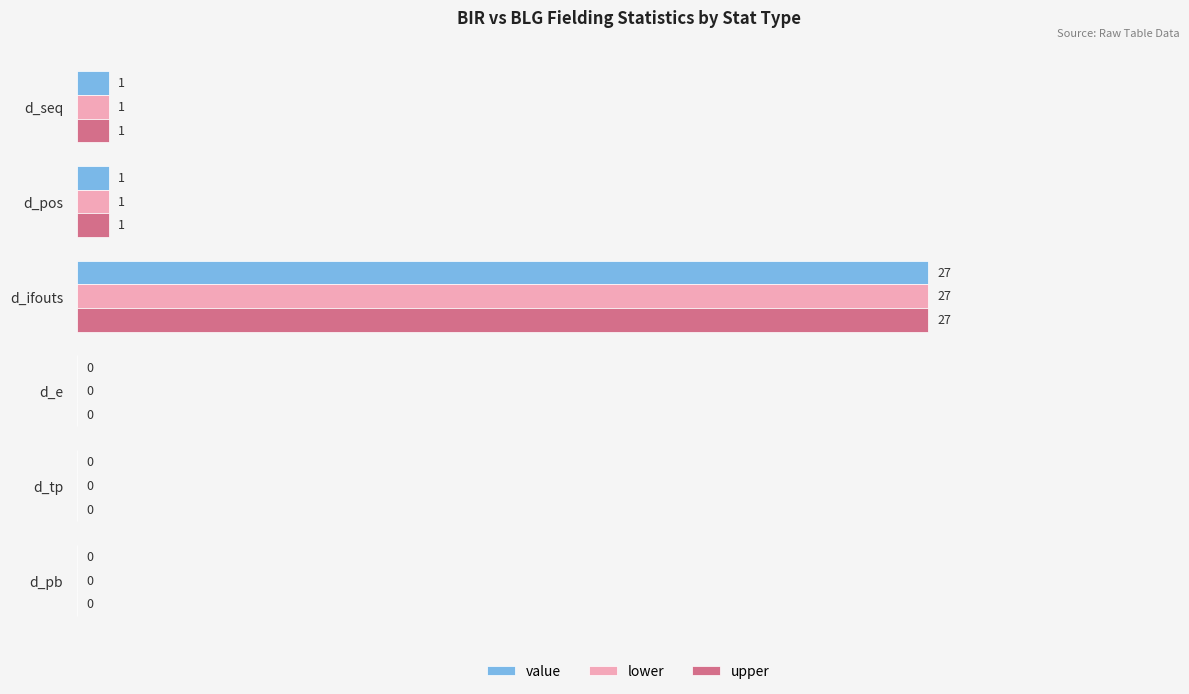

What is the sum of all value values?

29